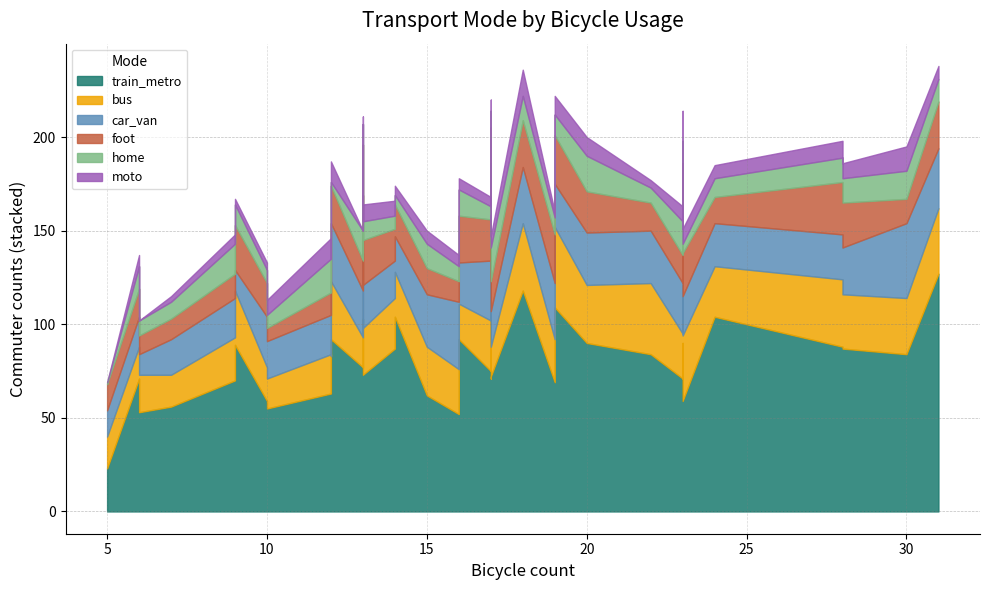

Which series has the largest total across all categories?

train_metro